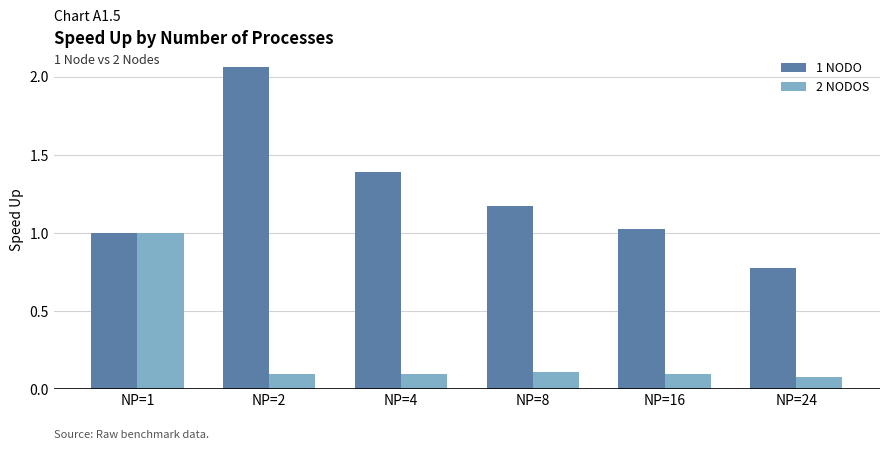

Are the bars grouped side by side (vs. stacked)?

Yes